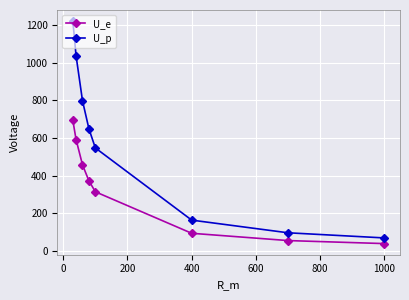

True or false: U_p and U_e cross at least once.

False